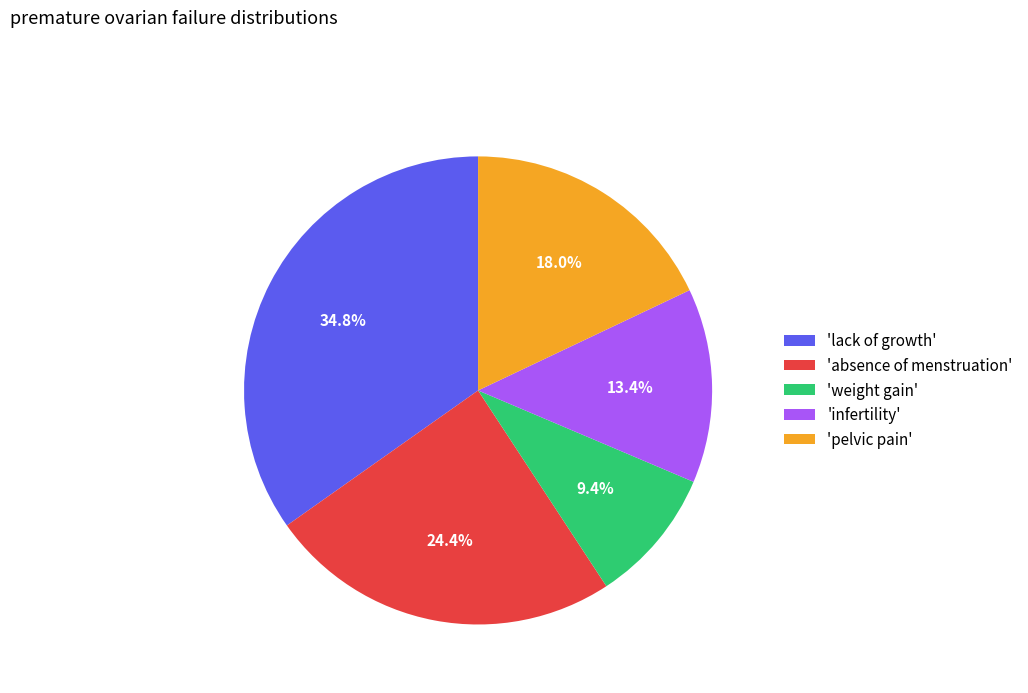

Which category has the smallest portion of the pie?

'weight gain'